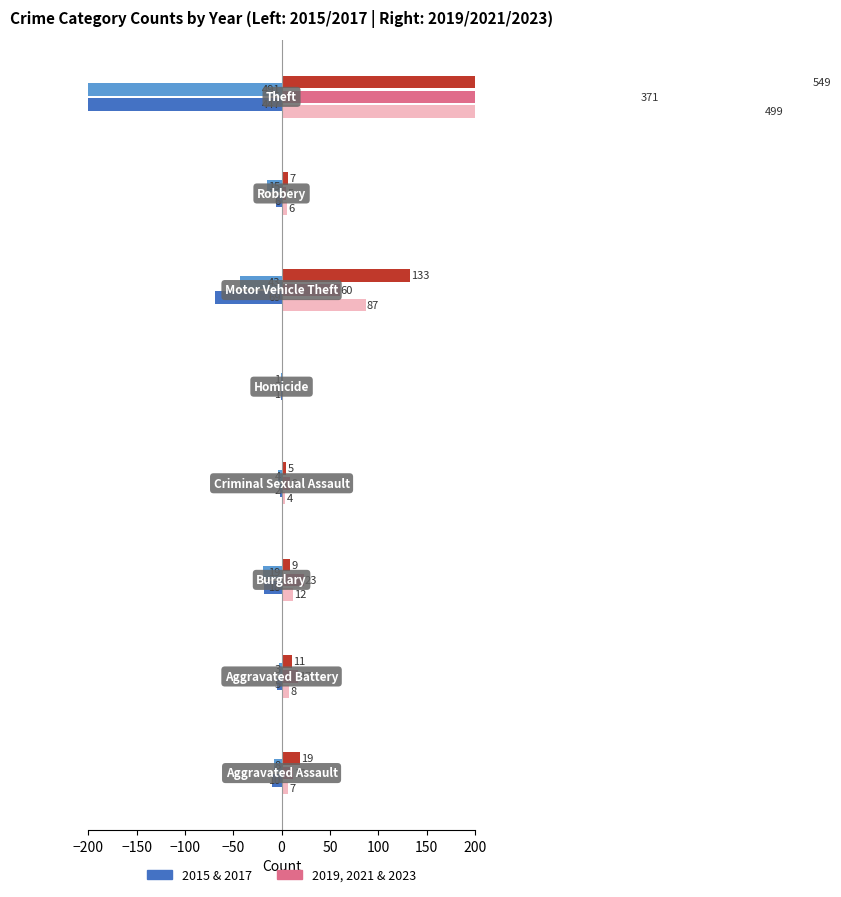

Rank the categories by 2021 value from highest to lowest.

Theft, Motor Vehicle Theft, Burglary, Aggravated Battery, Aggravated Assault, Criminal Sexual Assault, Robbery, Homicide